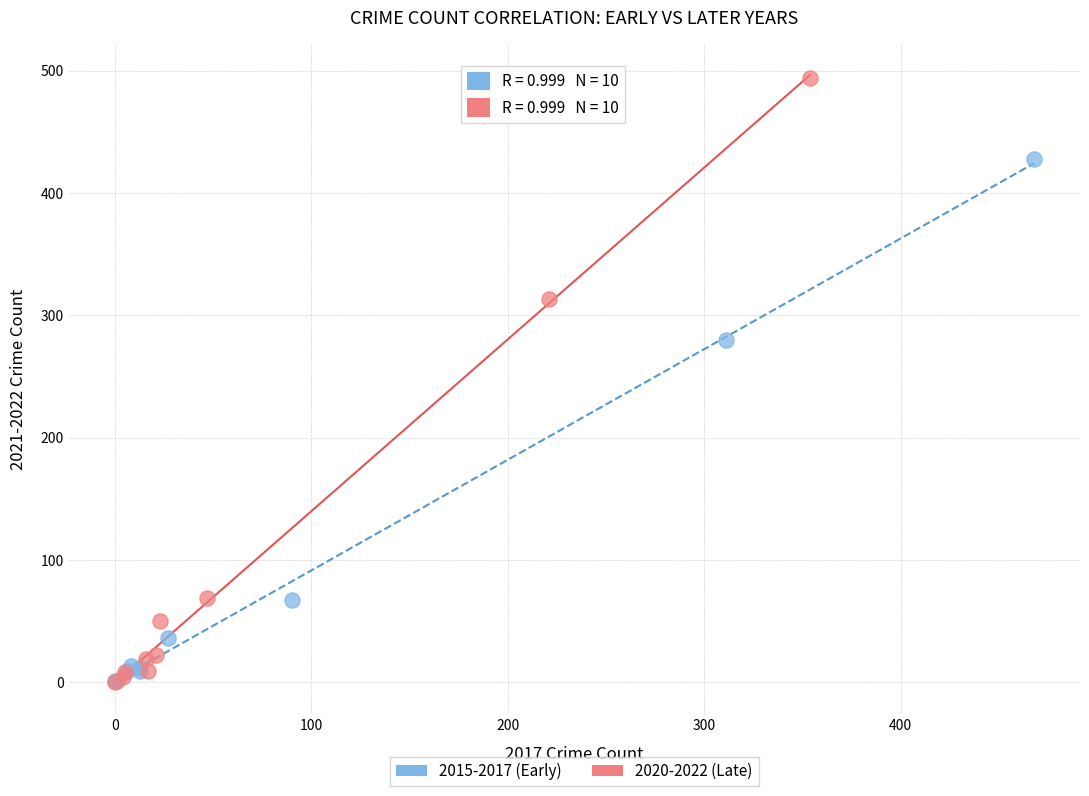

Which series has the widest spread of Y values?

2020-2022 (Late)